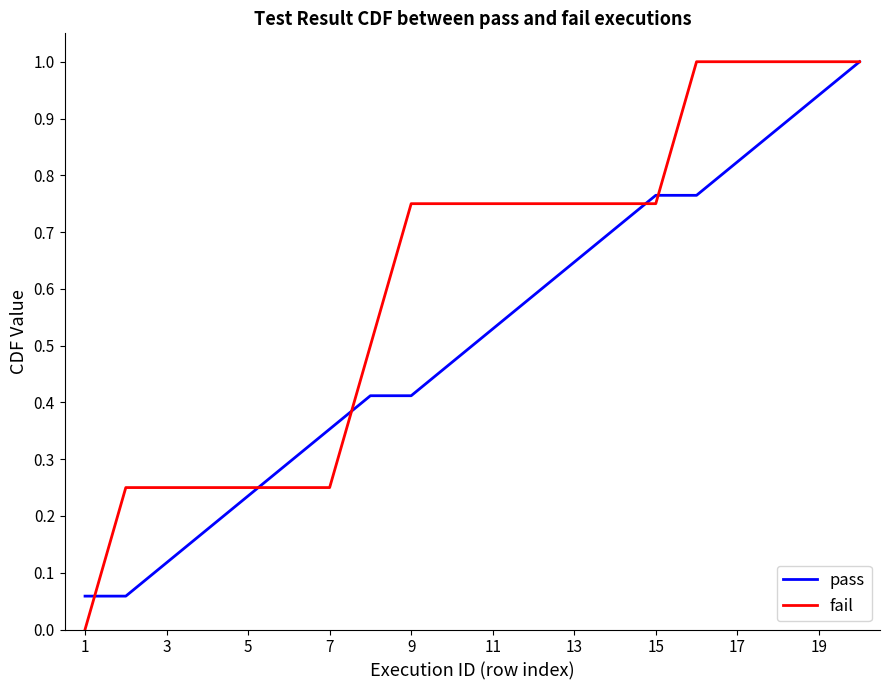

Which series has the largest total across all categories?

fail